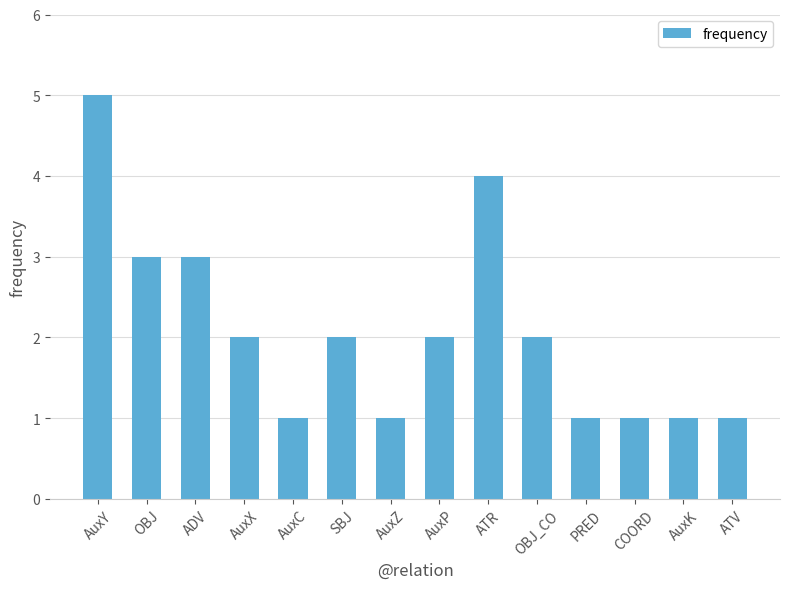

What is the sum of all values?

29